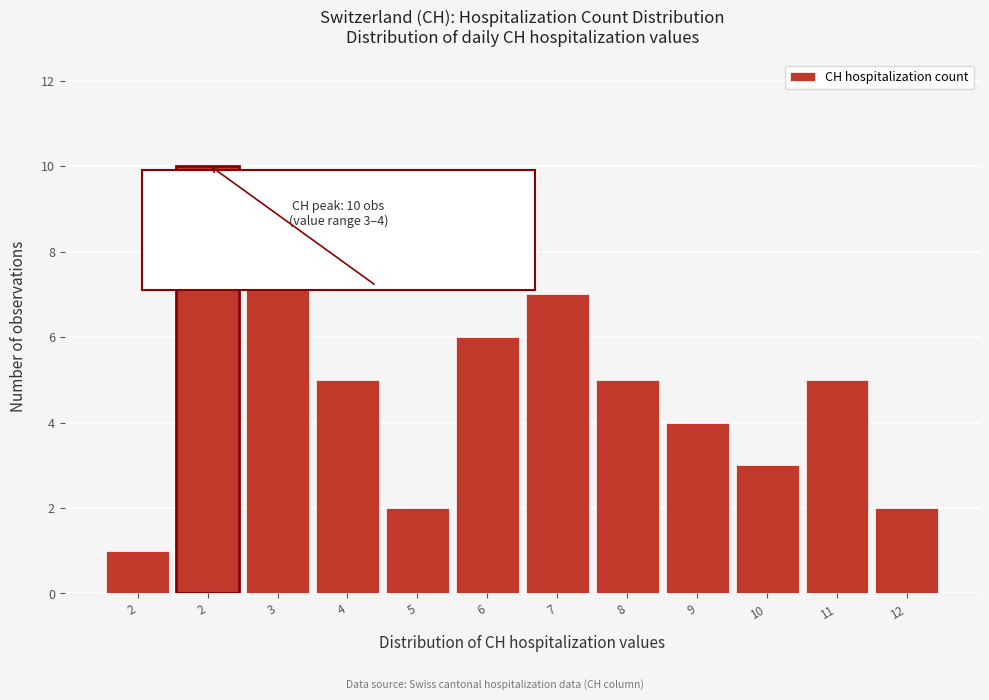

How many distinct data groups are displayed?

1